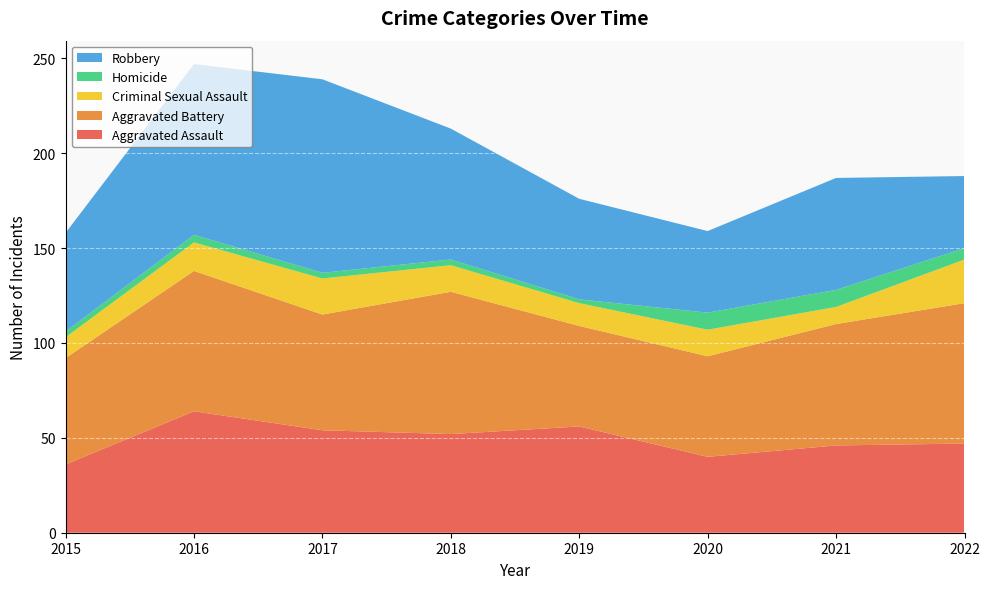

Reading left to right, what are all the values shown in this chart?

Aggravated Assault: 2015=36	2016=64	2017=54	2018=52	2019=56	2020=40	2021=46	2022=47
Aggravated Battery: 2015=56	2016=74	2017=61	2018=75	2019=53	2020=53	2021=64	2022=74
Criminal Sexual Assault: 2015=11	2016=15	2017=19	2018=14	2019=12	2020=14	2021=9	2022=23
Homicide: 2015=3	2016=4	2017=3	2018=3	2019=2	2020=9	2021=9	2022=6
Robbery: 2015=52	2016=90	2017=102	2018=69	2019=53	2020=43	2021=59	2022=38